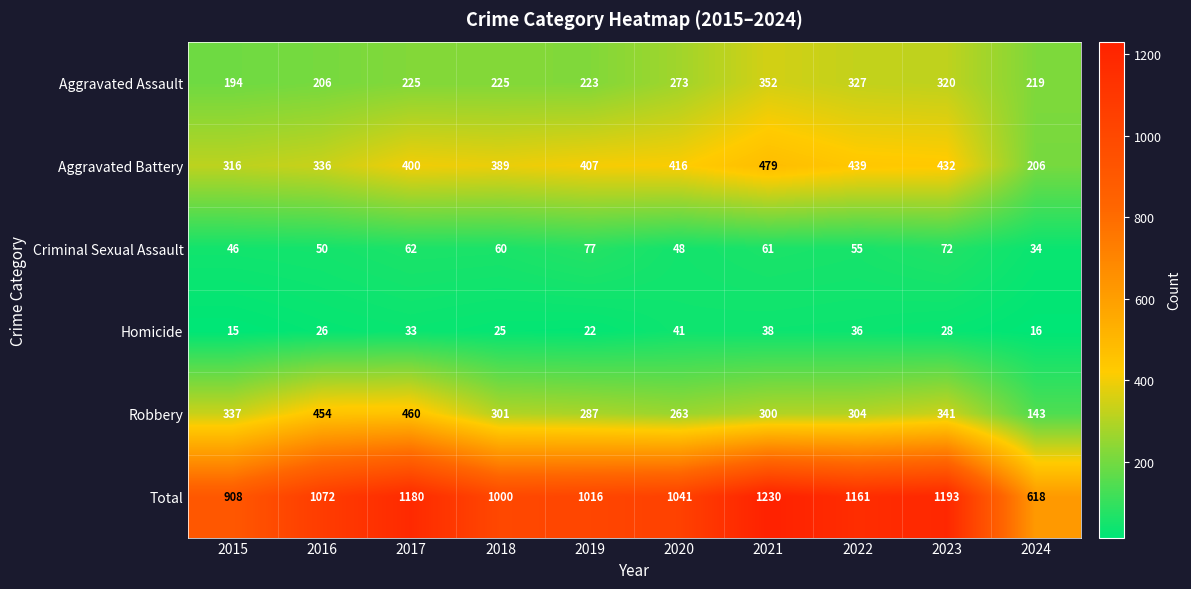

What is the difference between the second highest and minimum values in the Robbery series?

311